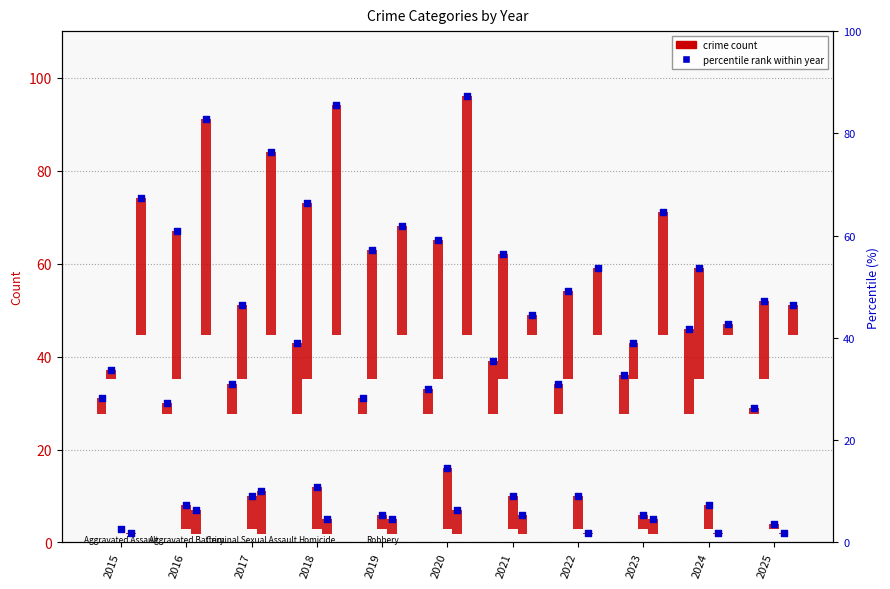

Which series reaches the maximum Y coordinate?

Robbery